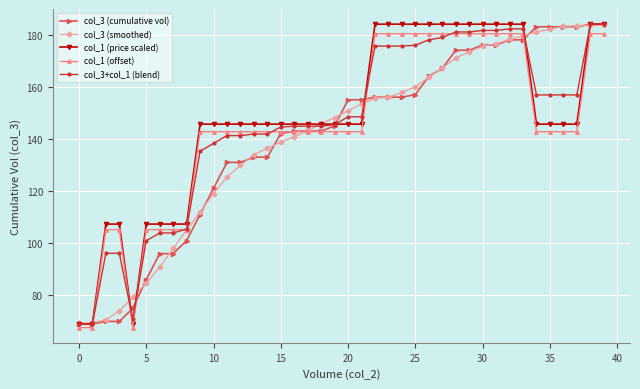

What is the minimum value shown in the chart?

67.6